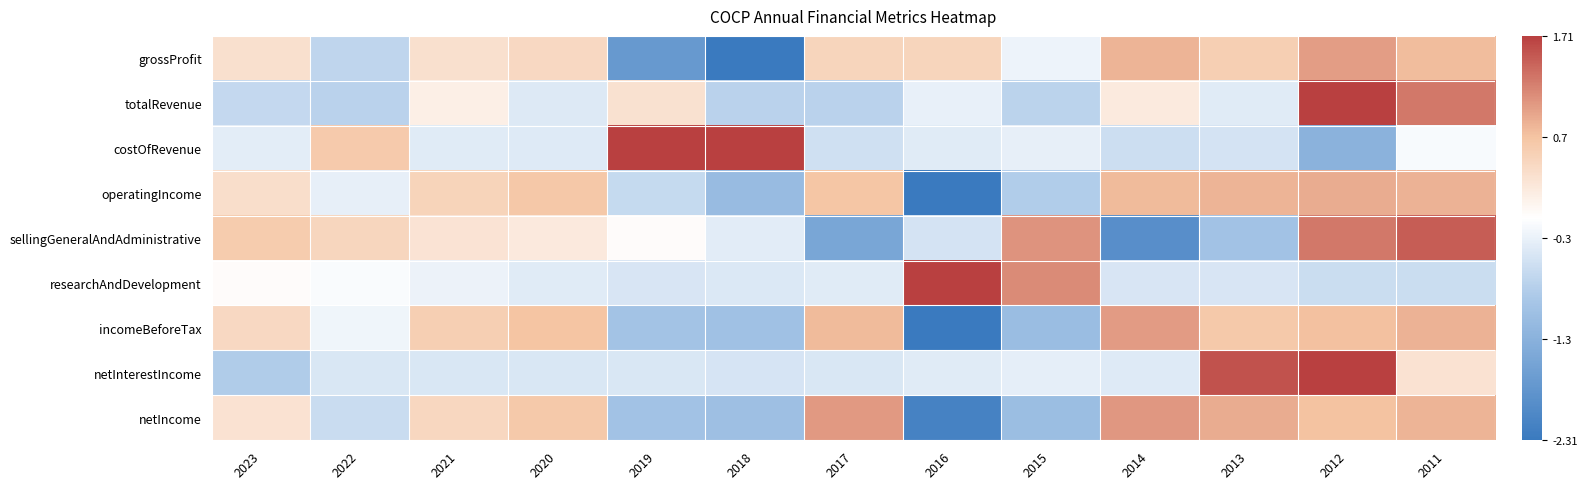

What is the difference between the highest and lowest values at 2018?

4.8